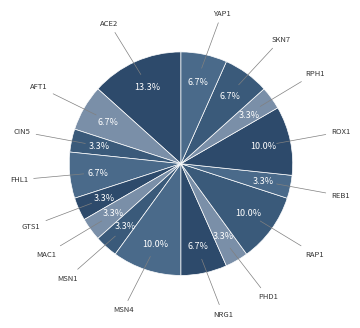

How many segments does this pie chart have?

16